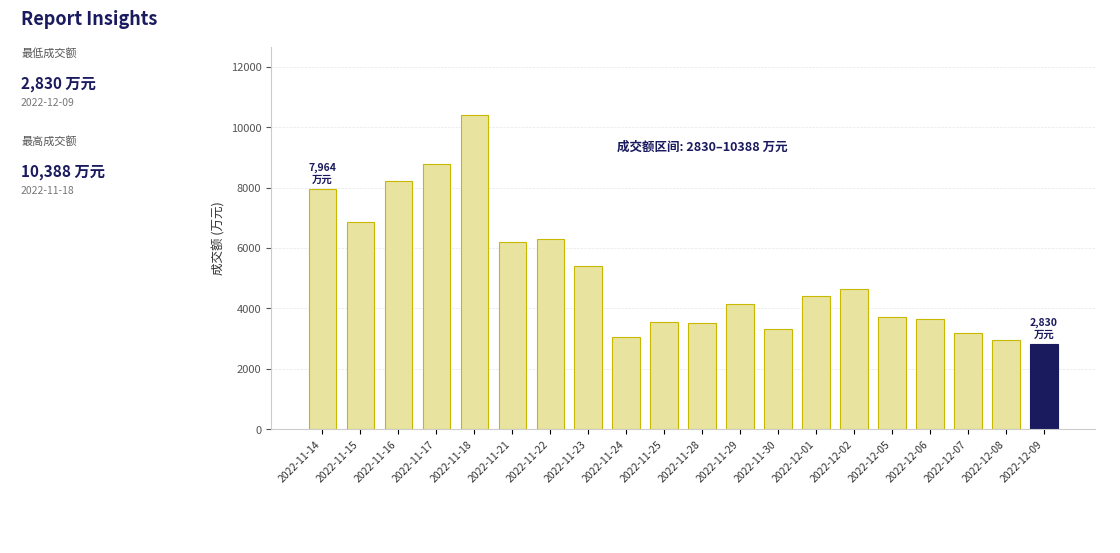

What is the difference between the maximum and minimum values?

7558